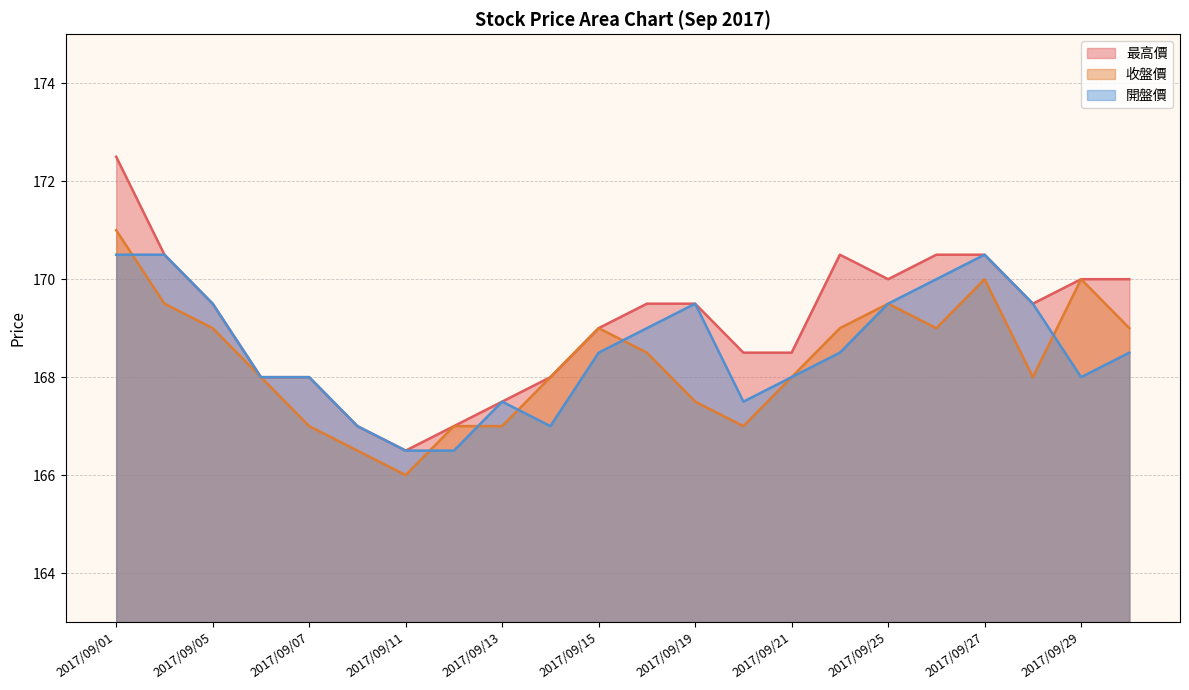

Reading left to right, list all the values displayed in this chart.

最高價: 172.5	170.5	169.5	168.0	168.0	167.0	166.5	167.0	167.5	168.0	169.0	169.5	169.5	168.5	168.5	170.5	170.0	170.5	170.5	169.5	170.0	170.0
收盤價: 171.0	169.5	169.0	168.0	167.0	166.5	166.0	167.0	167.0	168.0	169.0	168.5	167.5	167.0	168.0	169.0	169.5	169.0	170.0	168.0	170.0	169.0
開盤價: 170.5	170.5	169.5	168.0	168.0	167.0	166.5	166.5	167.5	167.0	168.5	169.0	169.5	167.5	168.0	168.5	169.5	170.0	170.5	169.5	168.0	168.5